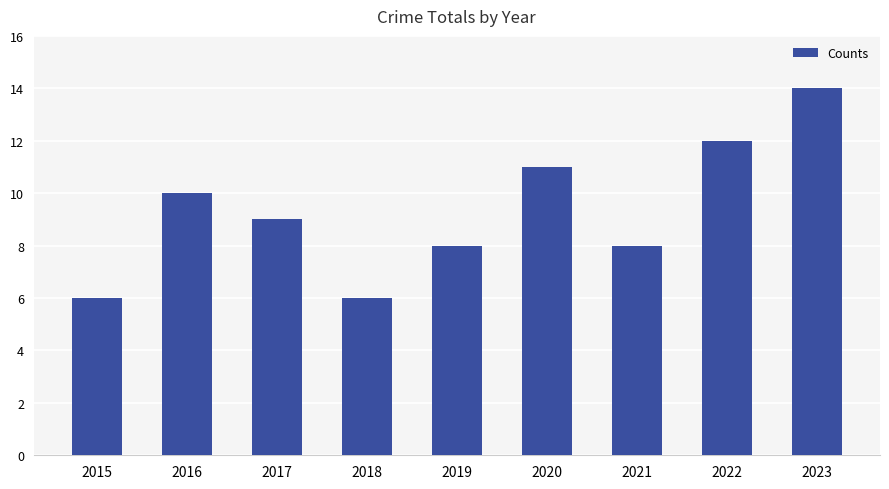

Does the chart contain any negative values?

No